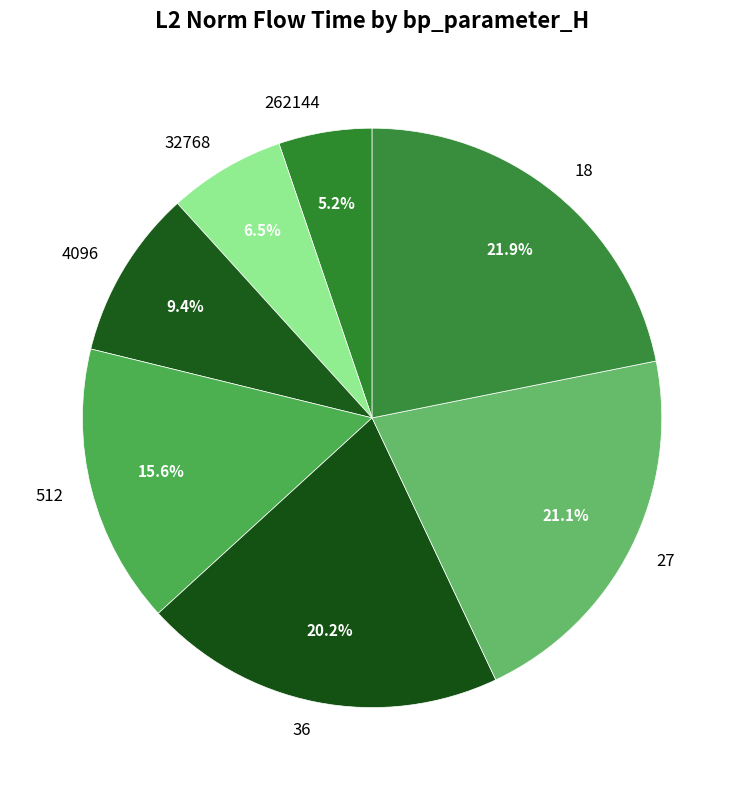

Rank the categories by value from lowest to highest.

262144, 32768, 4096, 512, 36, 27, 18